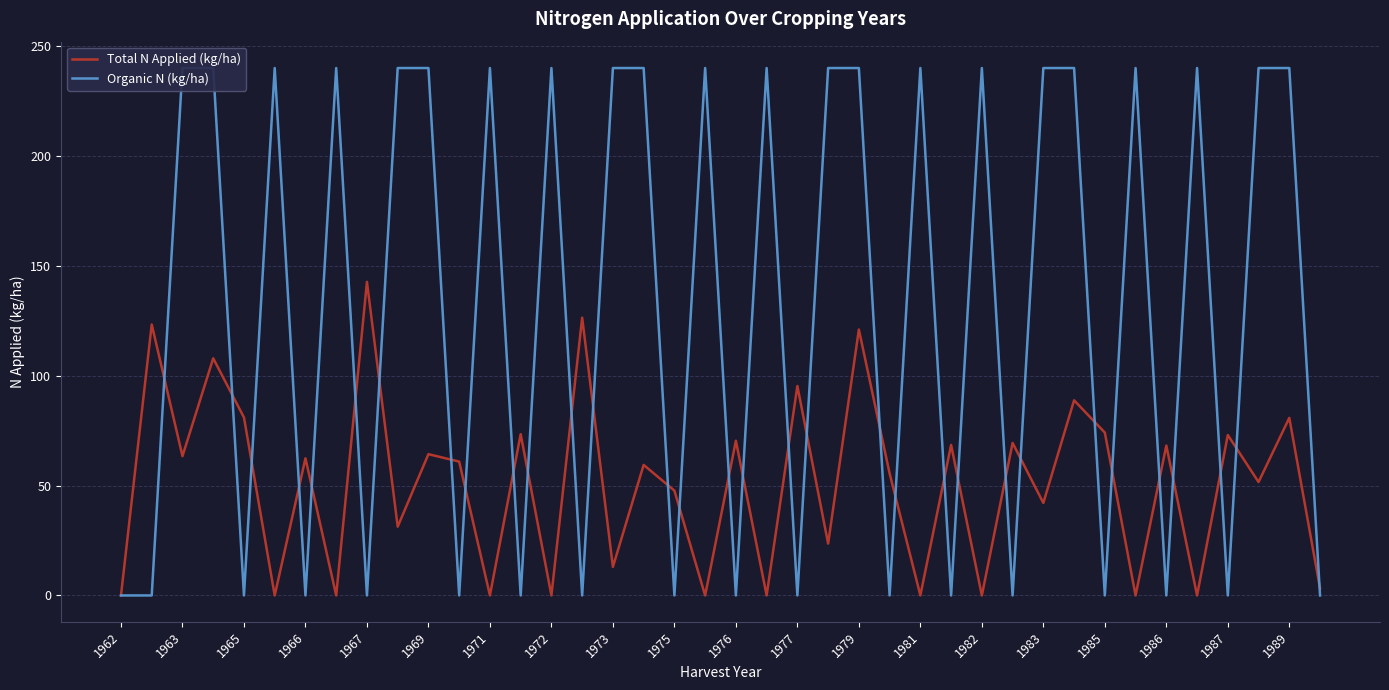

Is it true that Total N Applied (kg/ha) equals 65.3 at 1983?

False